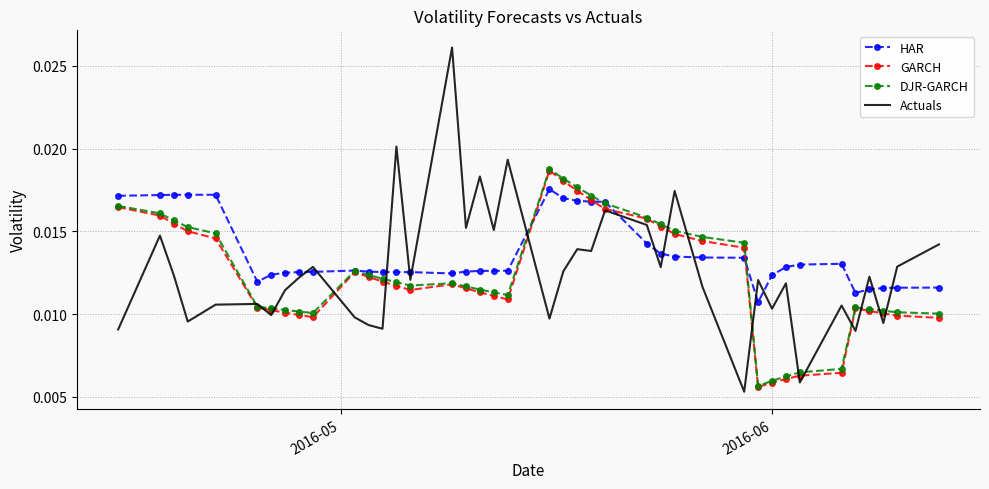

How many GARCH values are between 0 and 1?

40